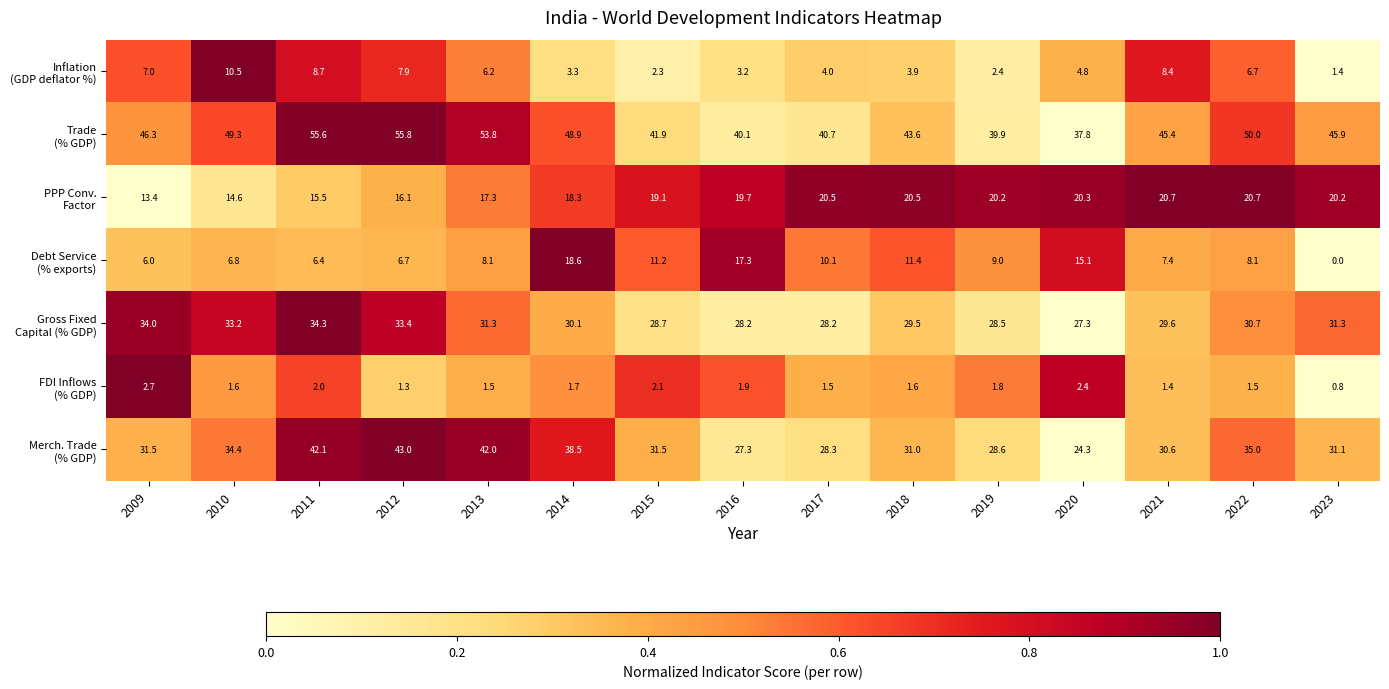

What is the difference between the highest and lowest values at 2018?

42.0